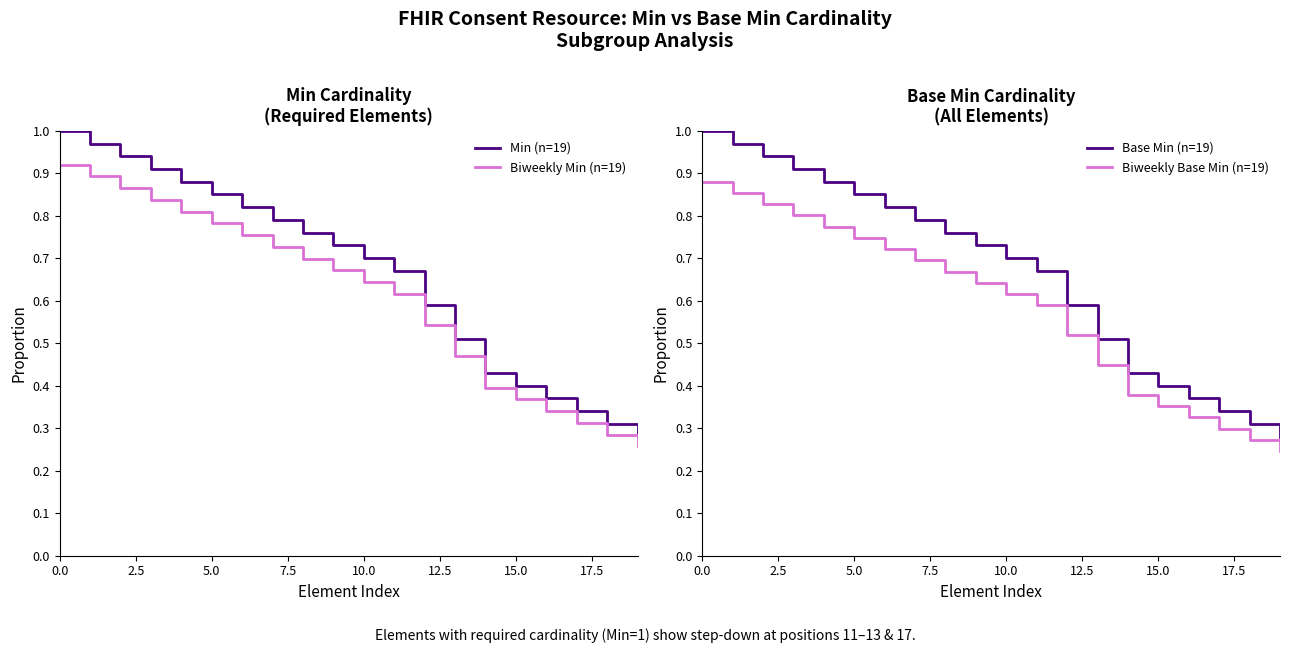

True or false: Biweekly Min (n=19) and Min (n=19) intersect in this chart.

False